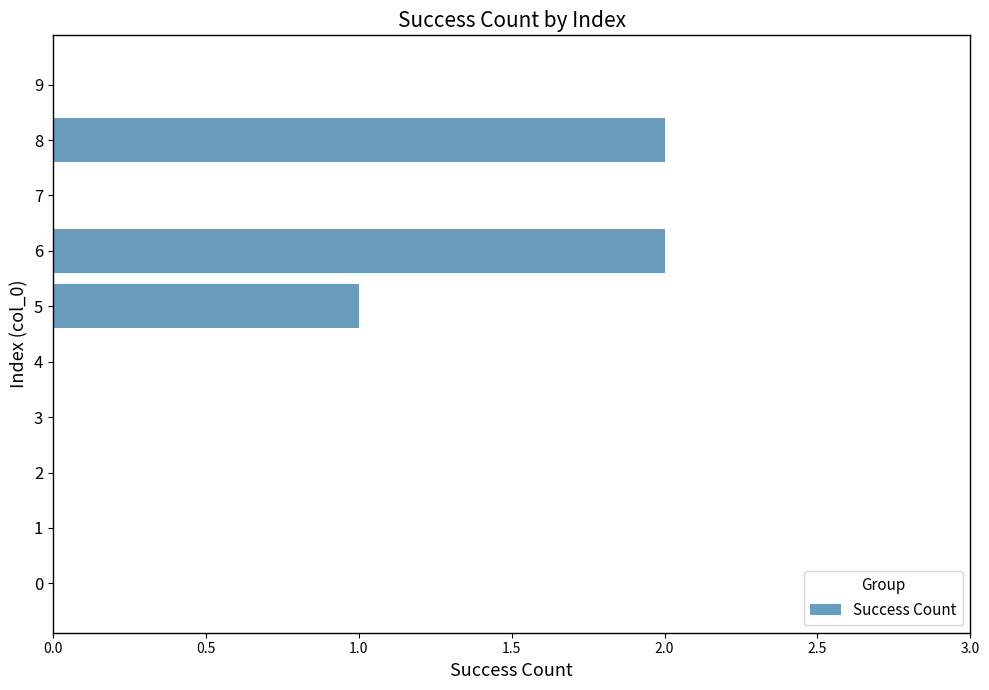

Reading bottom to top, list all the values displayed in this chart.

0=0	1=0	2=0	3=0	4=0	5=1	6=2	7=0	8=2	9=0